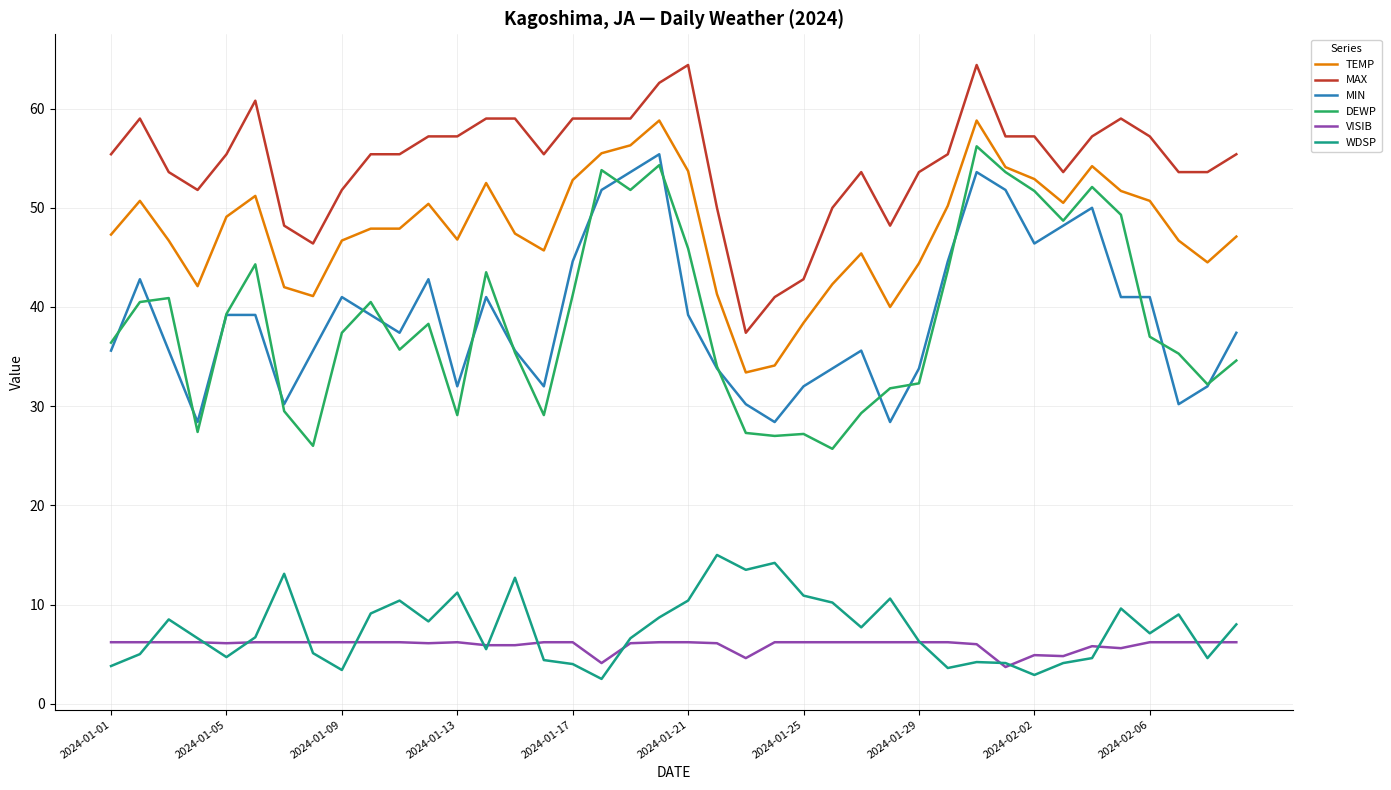

Which series has the widest spread of values?

DEWP